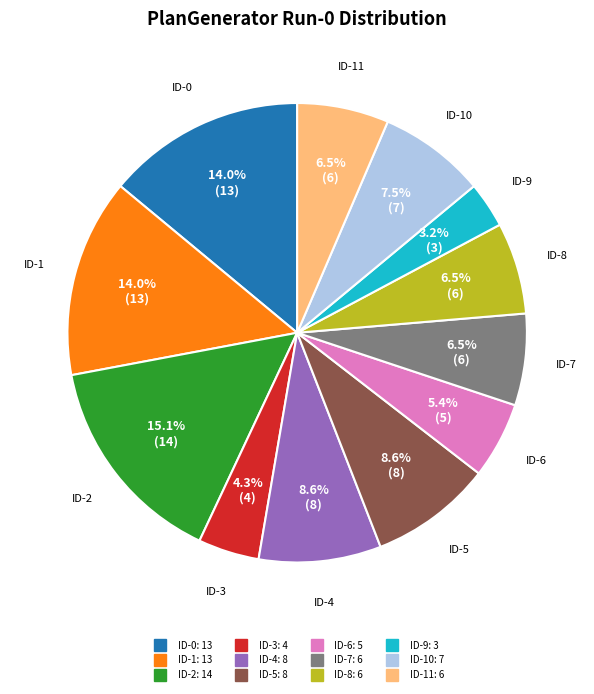

Is there any slice that represents more than half of the pie?

No